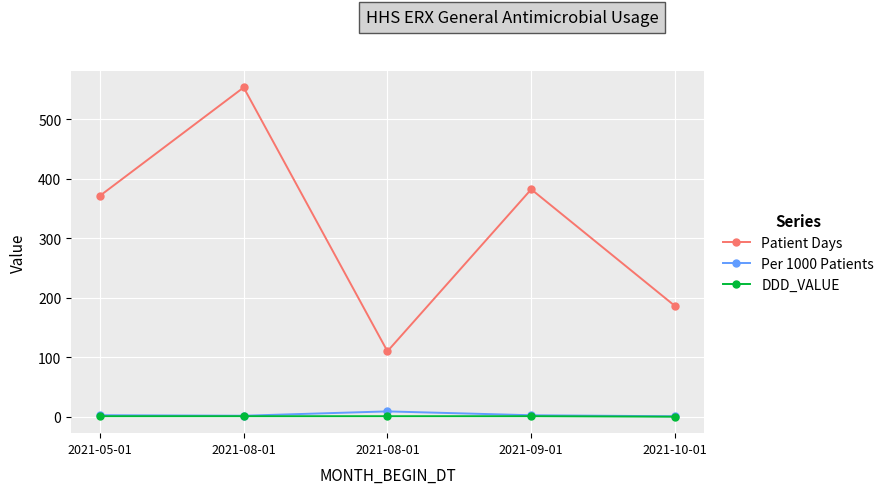

What value does the Per 1000 Patients series have at 2021-05-01?

2.7